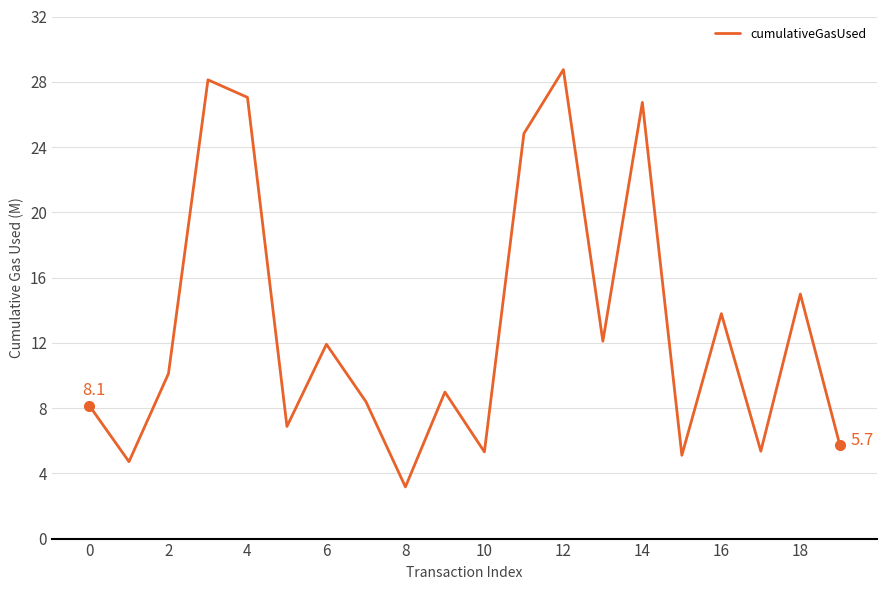

What is the smallest value displayed?

3.2